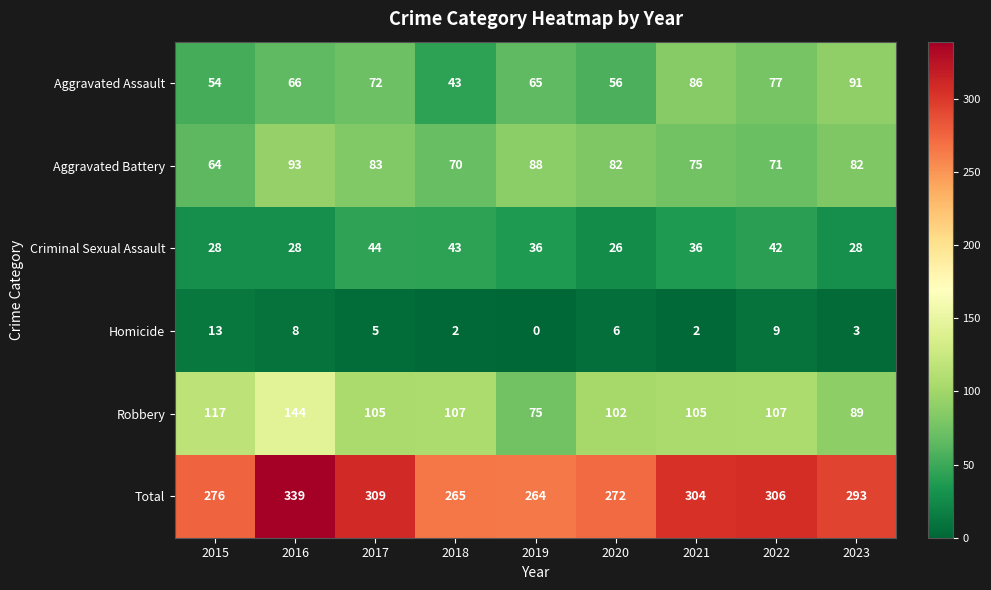

Which series changed the most between 2018 and 2022?

Total